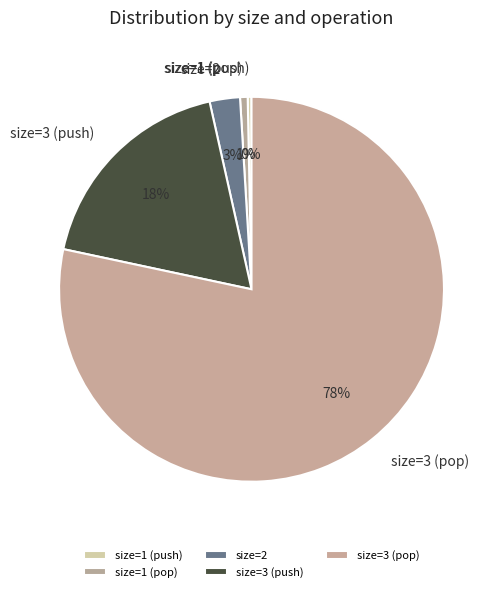

Approximately how many times larger is the value at size=3 (pop) compared to size=1 (push)?

246.0